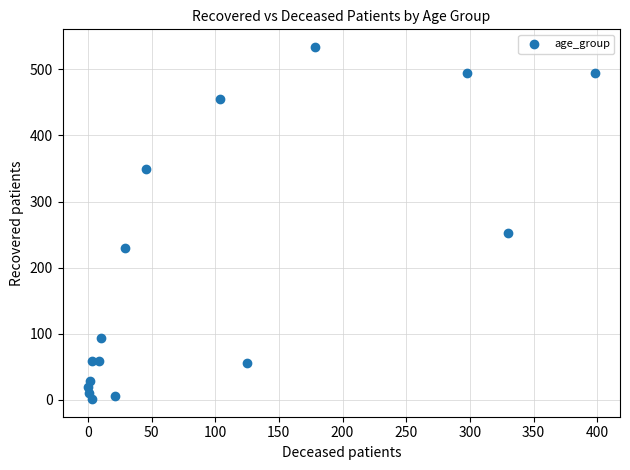

What Y value in the scatter plot is closest to 267?

252